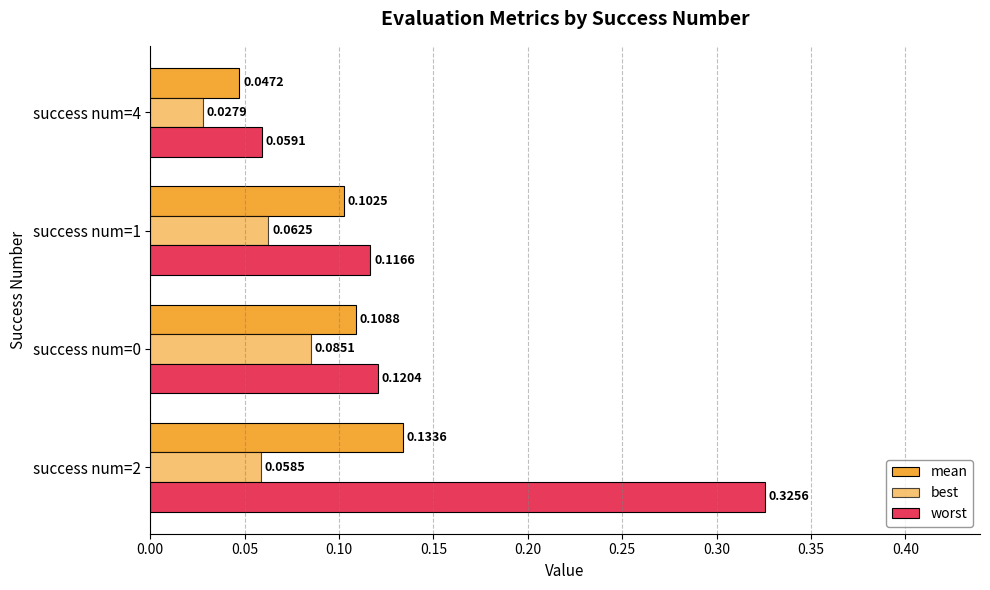

How many data points does each series have?

4